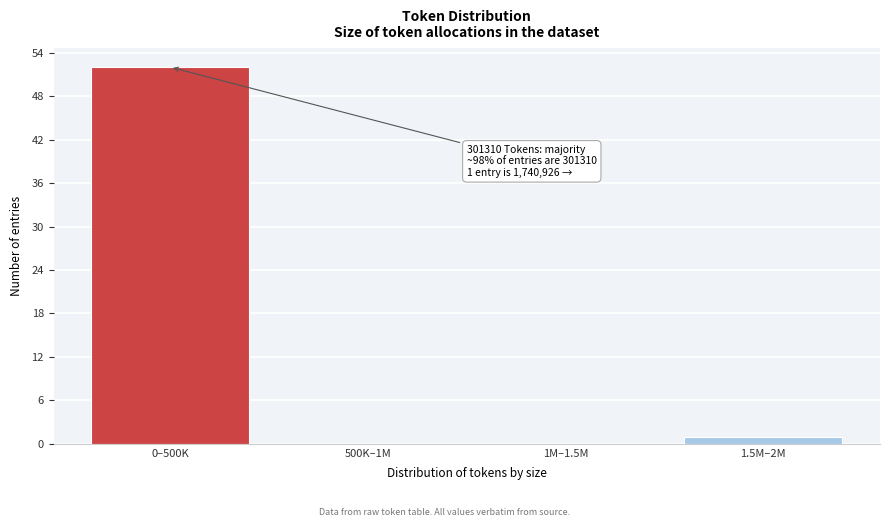

Reading left to right, list all the values displayed in this chart.

0–500K=52	500K–1M=0	1M–1.5M=0	1.5M–2M=1